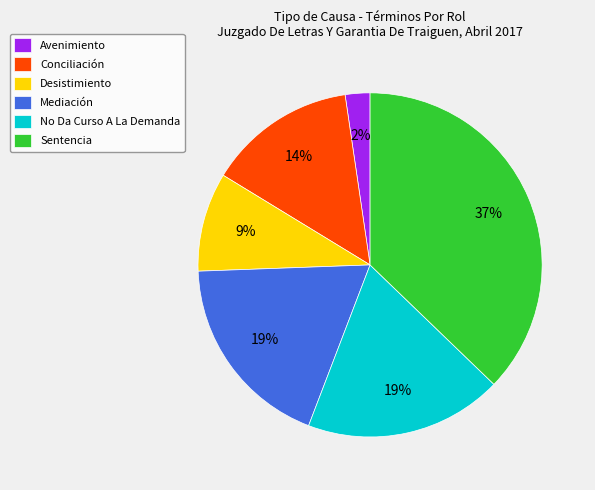

To the nearest percent, what is the average slice percentage?

17%